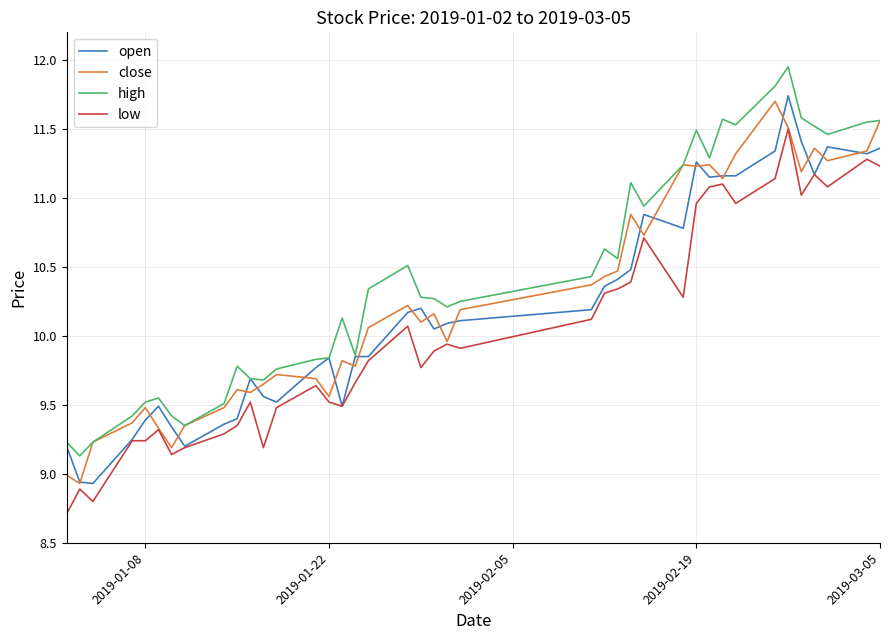

What is the smallest value displayed?

8.7